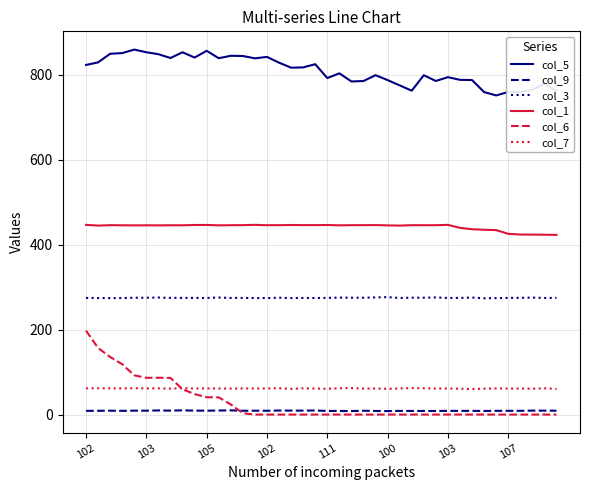

How many lines are shown in the chart?

6